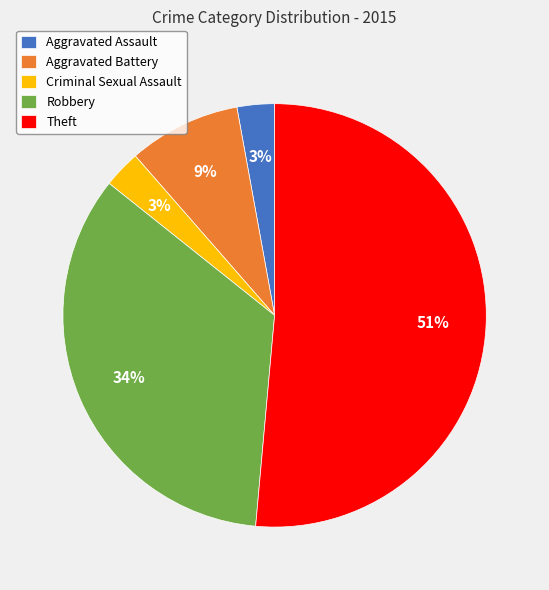

True or false: Criminal Sexual Assault accounts for 3% of the total.

True